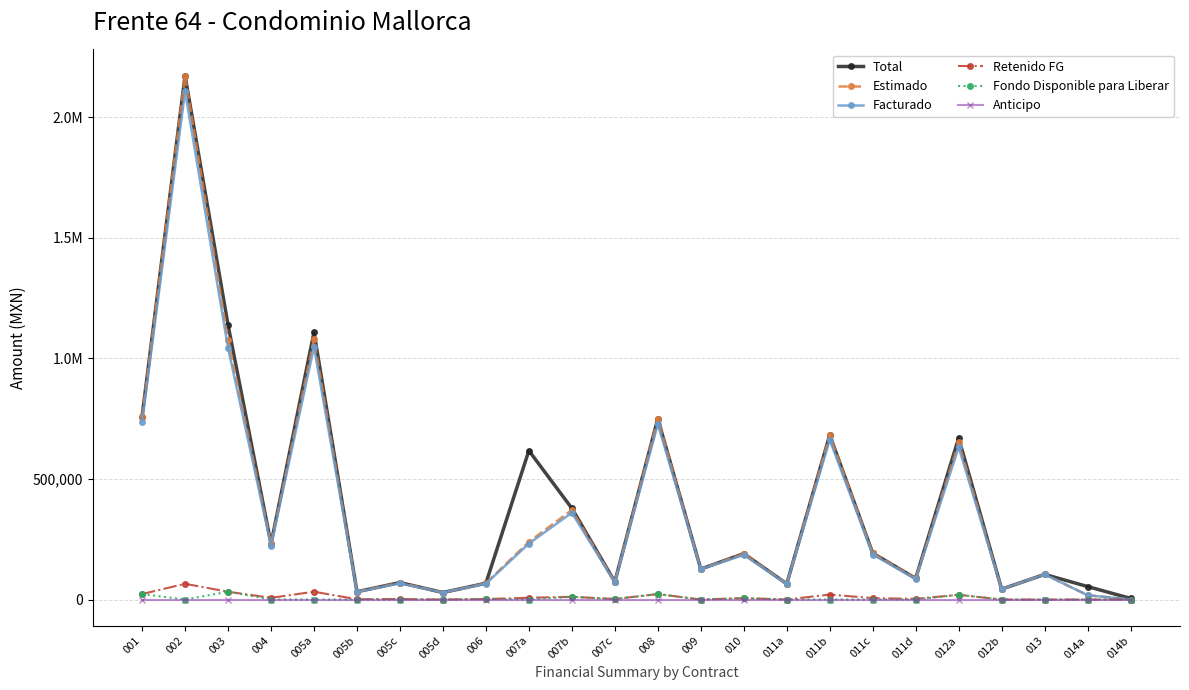

True or false: Anticipo has more than 1 points higher than both neighbors.

False